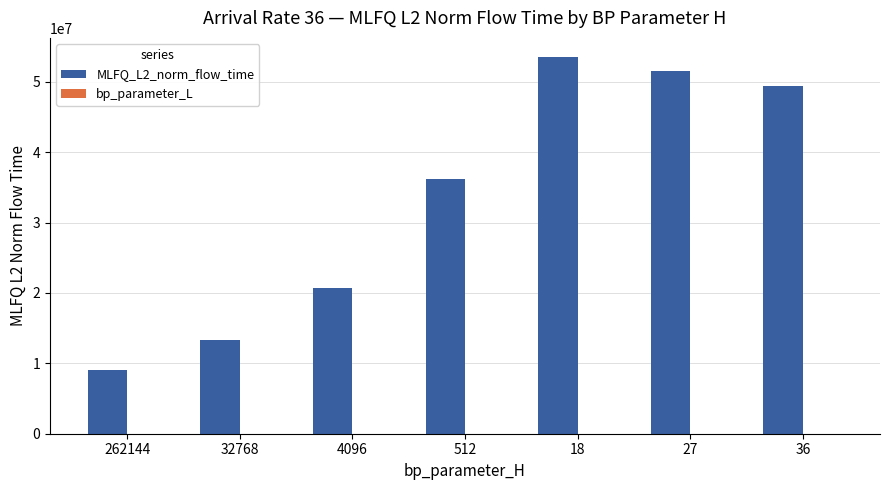

What is the sum of all MLFQ_L2_norm_flow_time values?

233663784.9